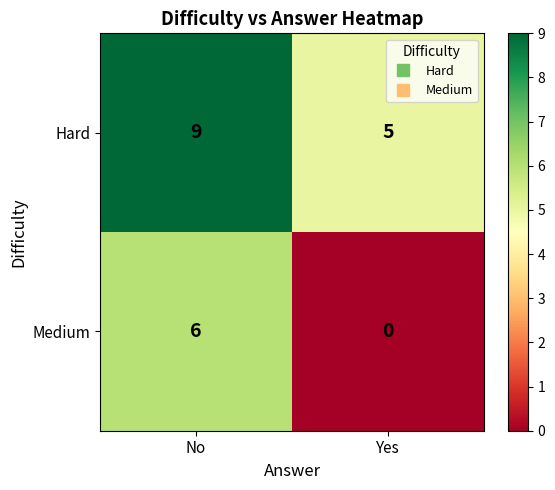

Reading left to right, transcribe all the data shown in this chart.

Hard: No=9	Yes=5
Medium: No=6	Yes=0